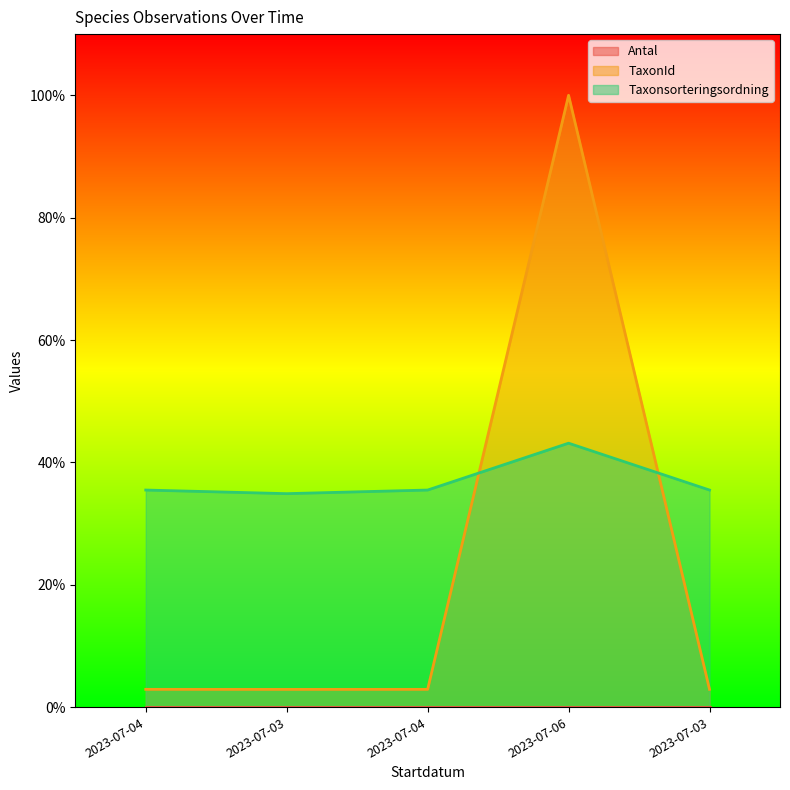

How many intersections are there between TaxonId and Taxonsorteringsordning?

2